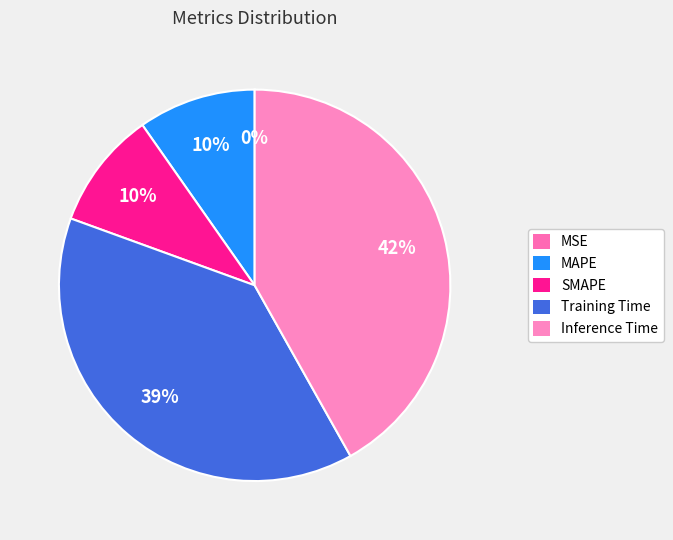

Which category has the smallest portion of the pie?

MSE